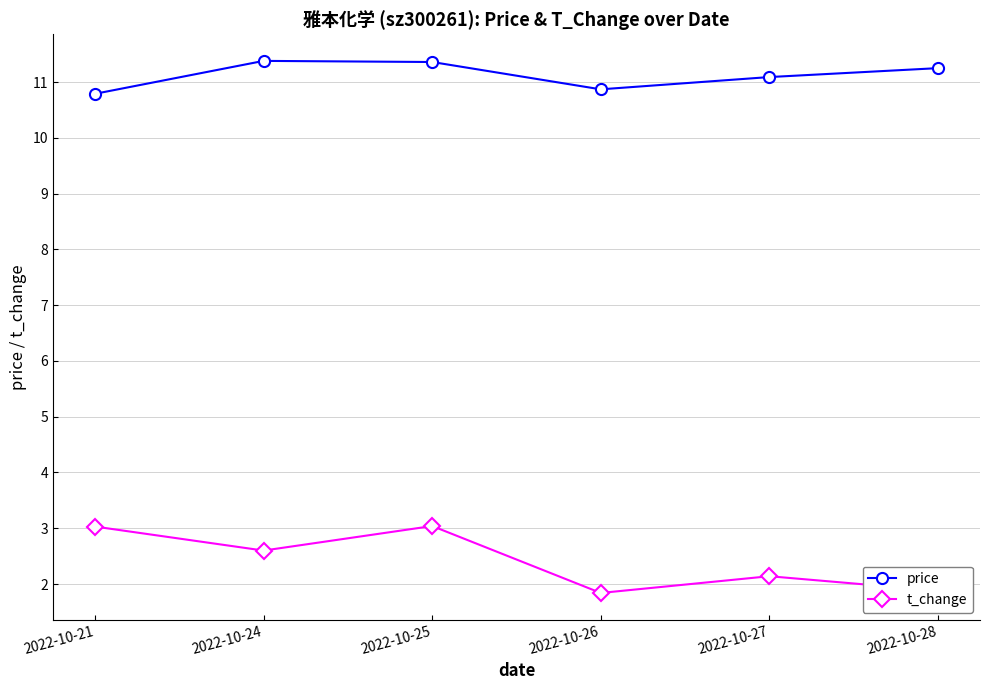

What is the sum of all t_change values?

14.5